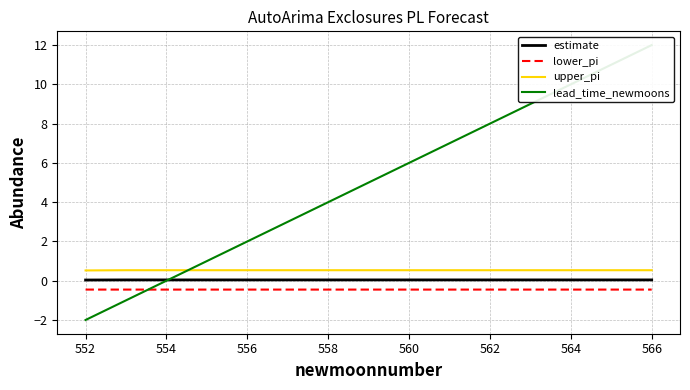

The value of lower_pi at 552 is -0.5. True or false?

True